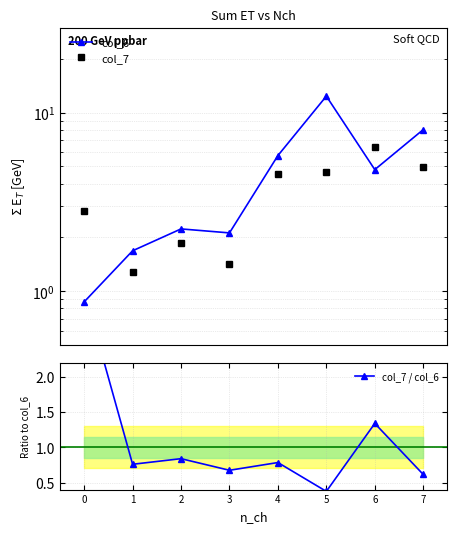

What is the highest value of the col_7 series?

6.4